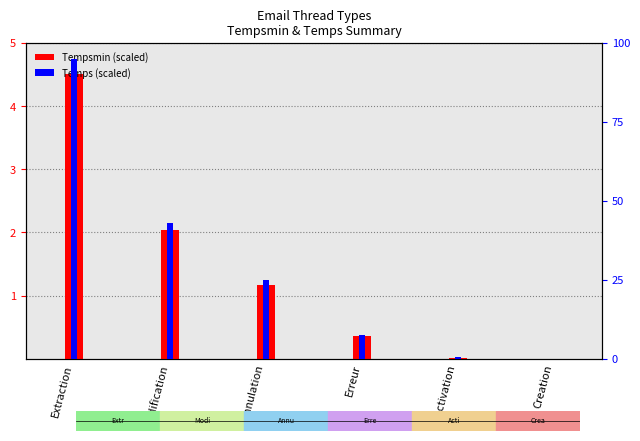

Where does the Tempsmin (scaled) series first go above 1?

Extraction